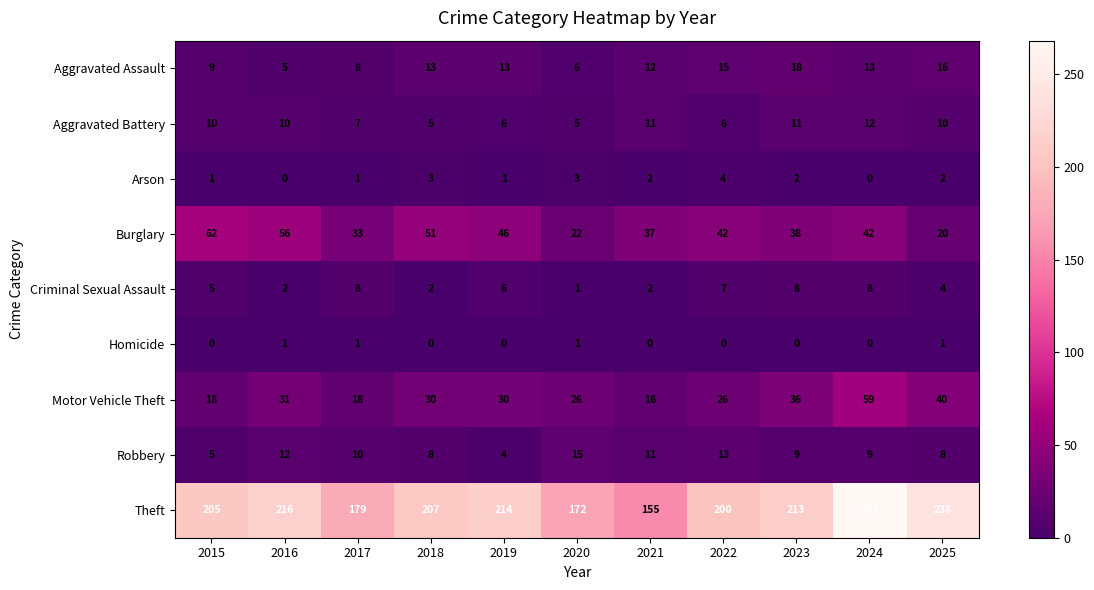

True or false: Robbery has a value of 15 at 2020.

True